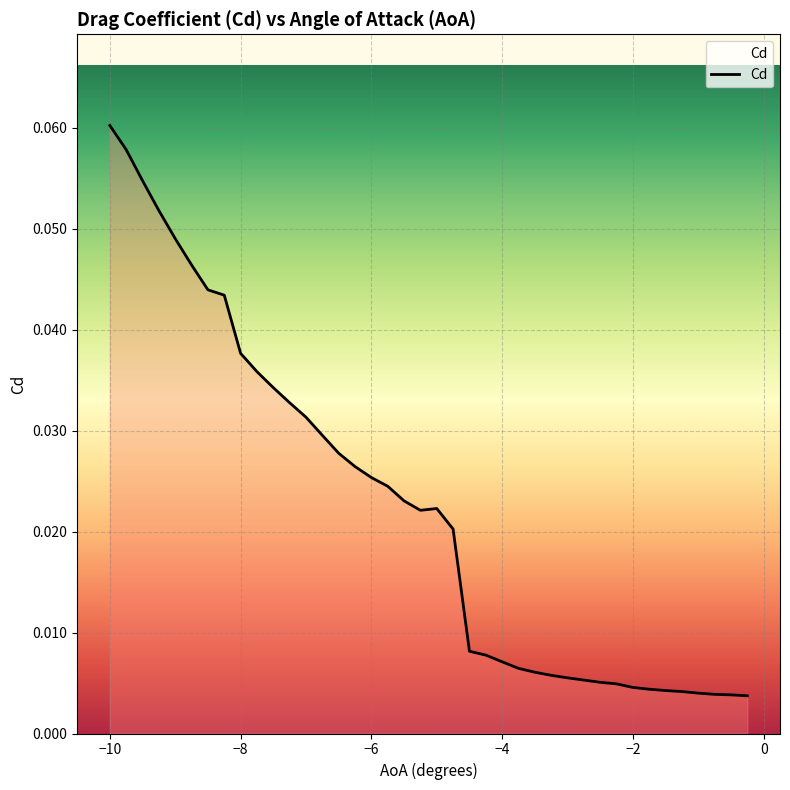

Reading right to left, extract all data points from this chart.

0.0	0.0	0.0	0.0	0.0	0.0	0.0	0.0	0.0	0.0	0.0	0.0	0.0	0.0	0.0	0.0	0.0	0.0	0.0	0.0	0.0	0.0	0.0	0.0	0.0	0.0	0.0	0.0	0.0	0.0	0.0	0.0	0.0	0.0	0.0	0.0	0.1	0.1	0.1	0.1